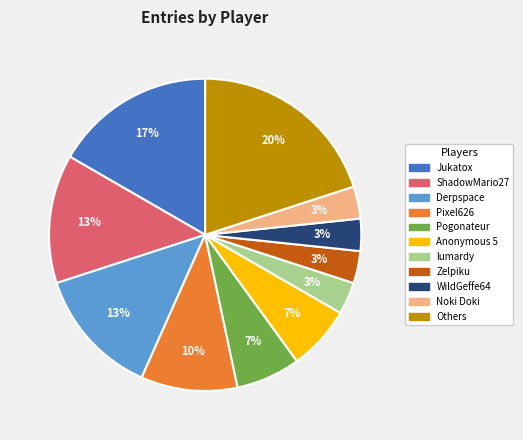

How many slices are in this pie chart?

11